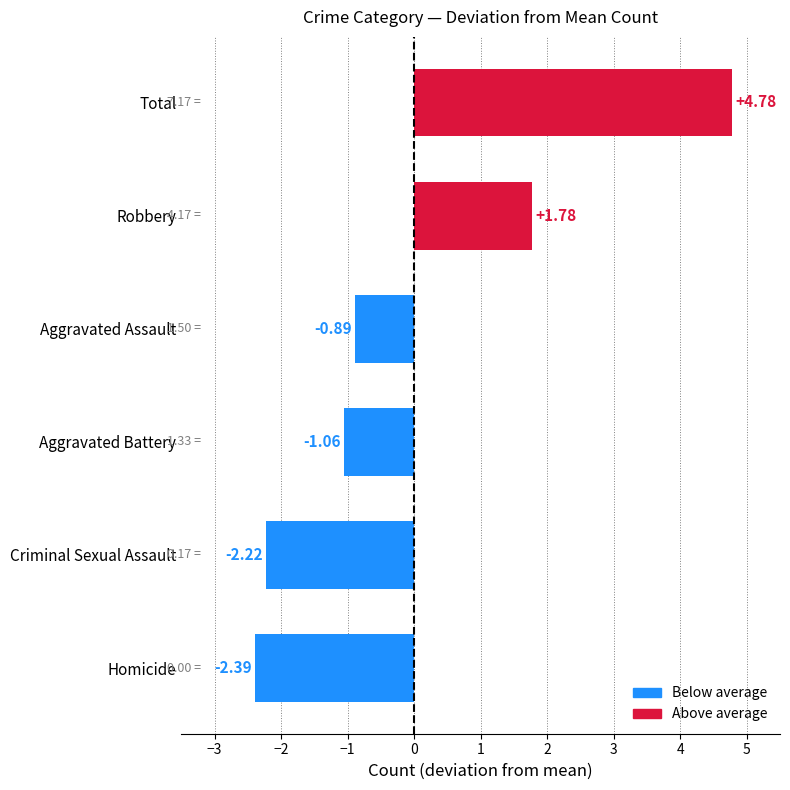

How many categories are shown in the chart?

6